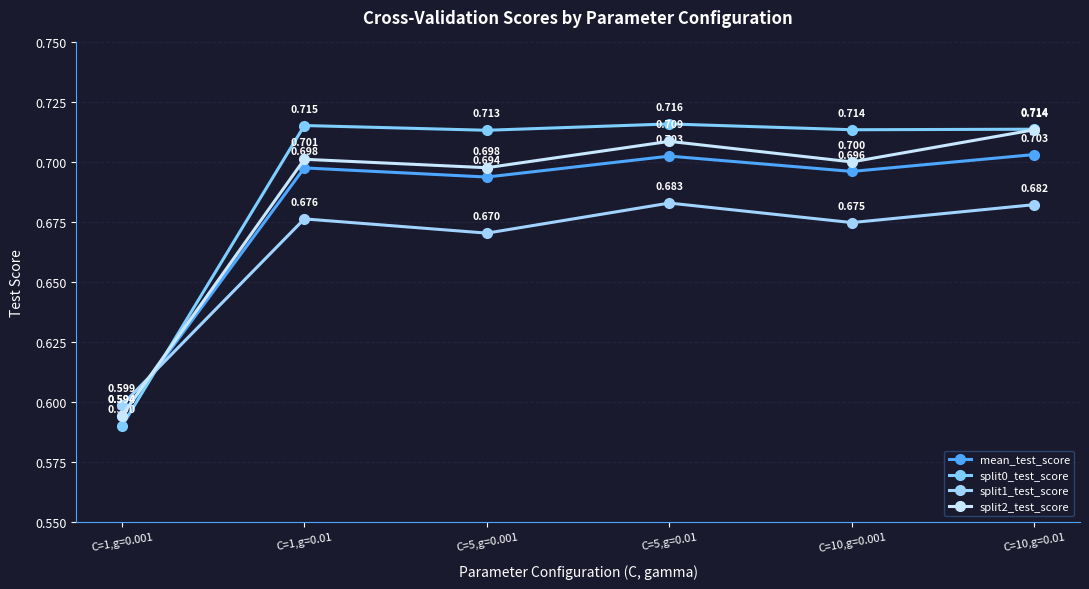

Which series ends up on top after the final intersection of split1_test_score and split0_test_score?

split0_test_score